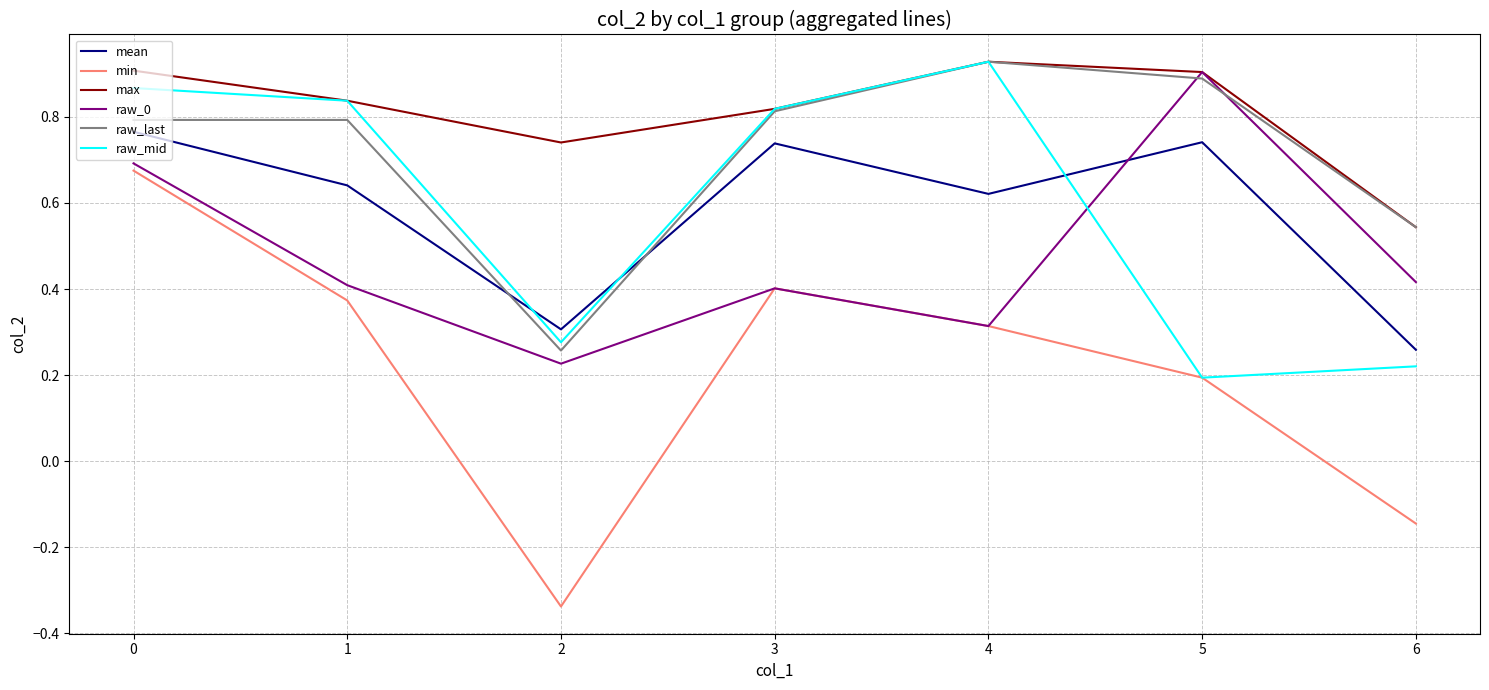

True or false: max and min cross at least once.

False